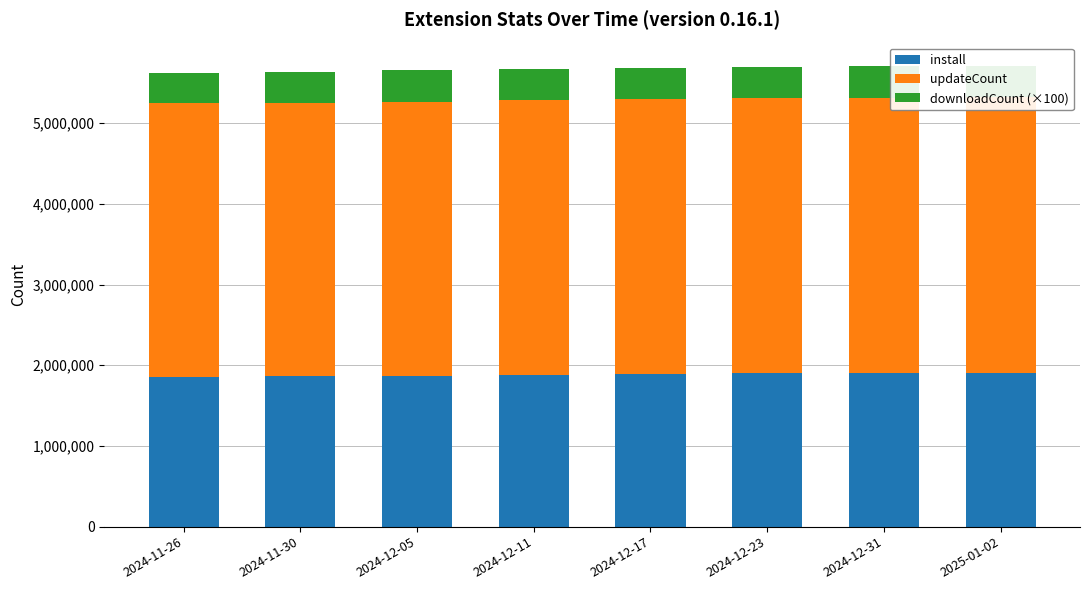

Reading left to right, transcribe all the data shown in this chart.

install: 1856711	1863633	1872452	1881885	1890149	1899214	1906553	1908125
updateCount: 3388322	3391693	3395871	3400433	3403968	3407443	3409799	3410290
downloadCount (×100): 382700	383300	384600	388900	390900	393800	395400	395600